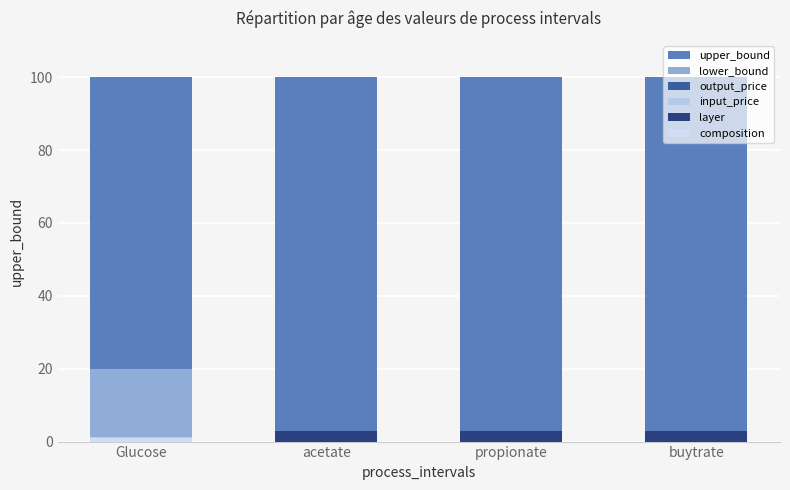

Is the value of upper_bound at propionate greater than the value of output_price at acetate?

Yes